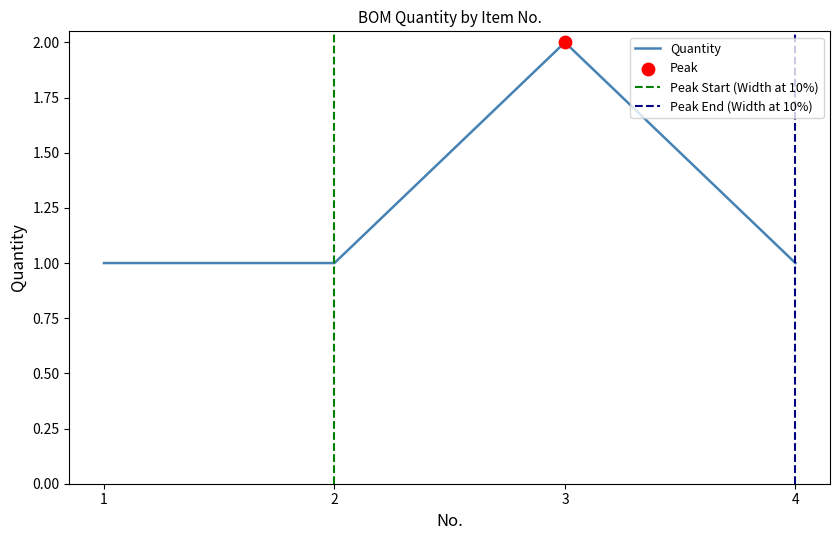

What is the ratio of the value at 3 to the value at 1?

2.0